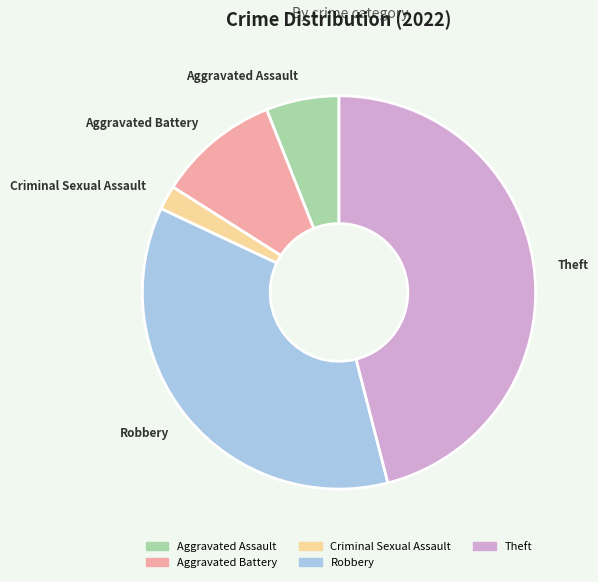

Which category has the biggest portion of the pie?

Theft